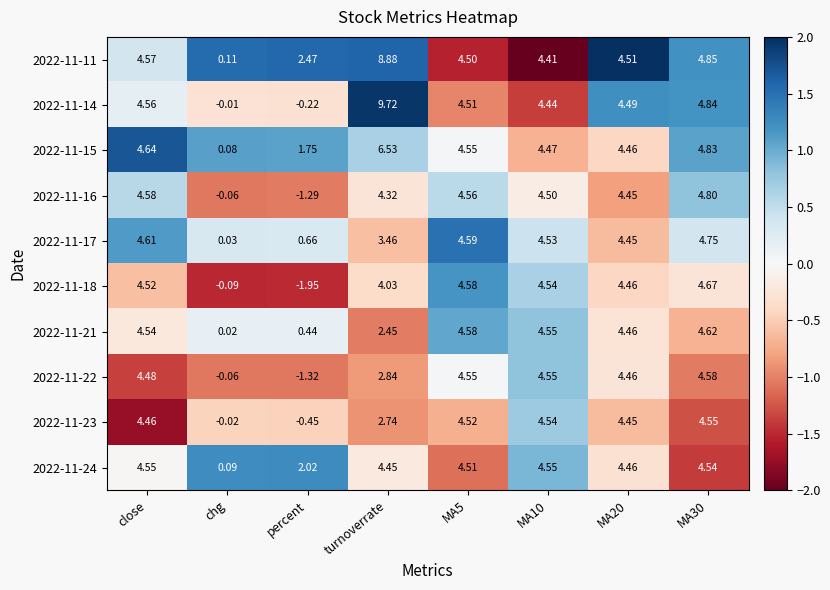

Which category has the lowest value in the 2022-11-17 series?

chg